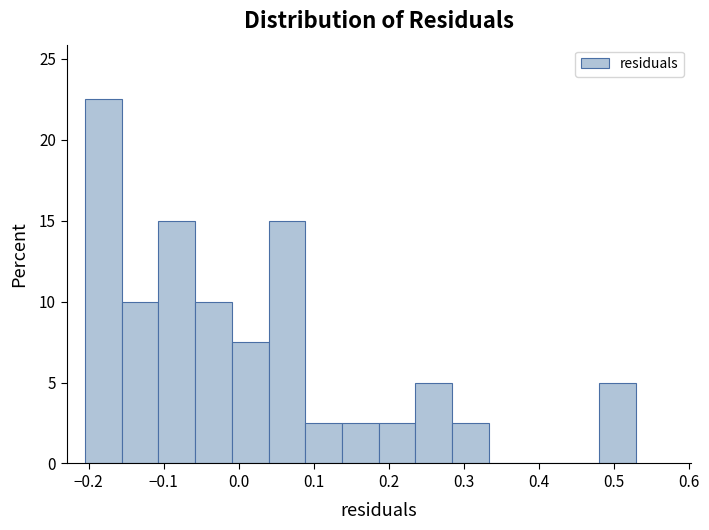

What is the height of the bar covering -0.01 to 0.04 on the x-axis? Neither the bar edges nor the heights are printed on the chart, so give them approximately, as read against the axes.

7.5